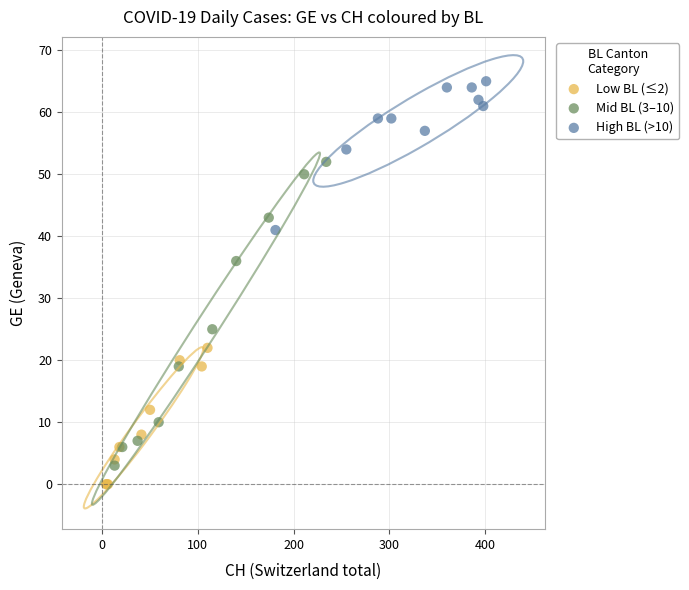

Which series reaches the maximum Y coordinate?

High BL (>10)